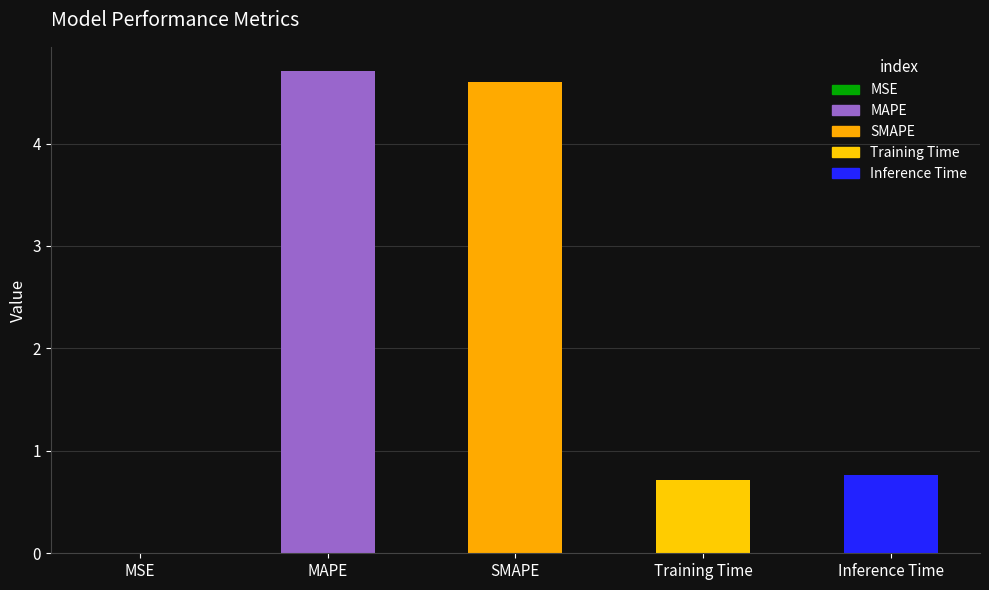

What is the difference between the maximum and minimum values?

4.7